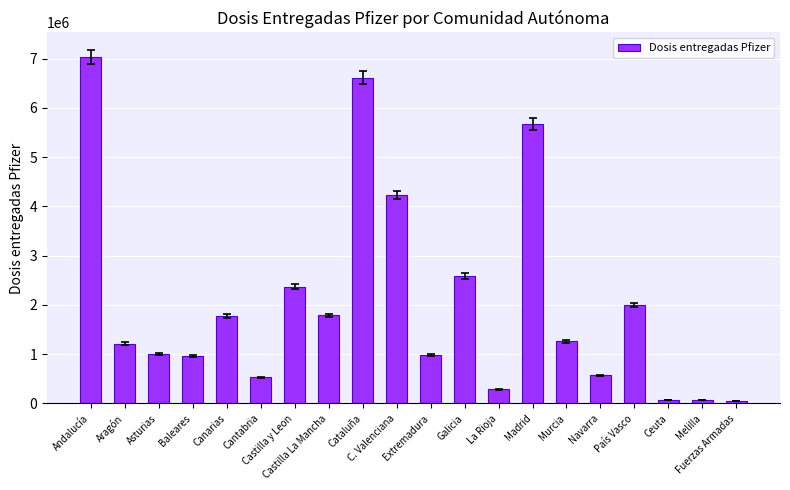

What is the difference between the maximum and second lowest values?

6959610